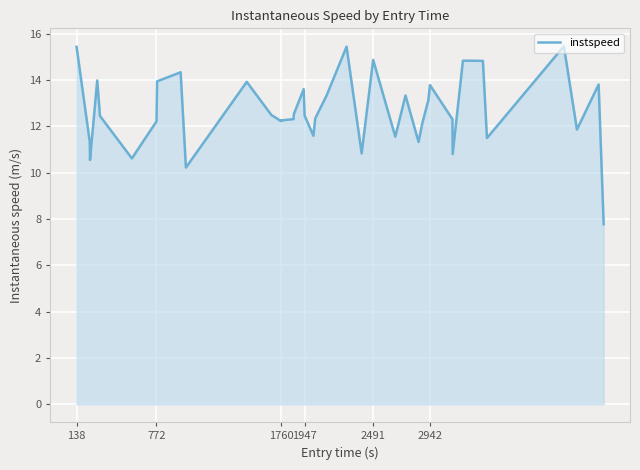

What is the difference between the maximum and minimum values?

7.7